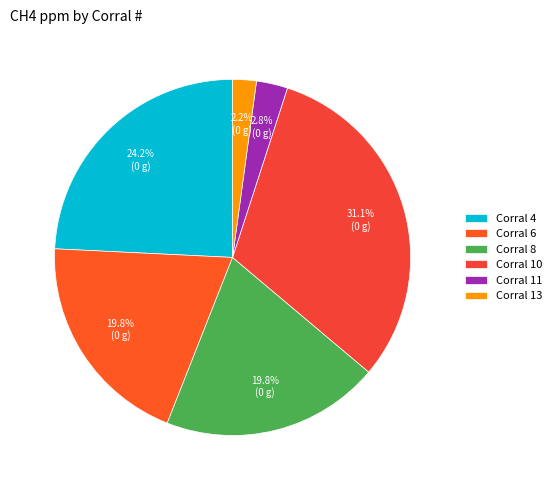

How many segments does this pie chart have?

6